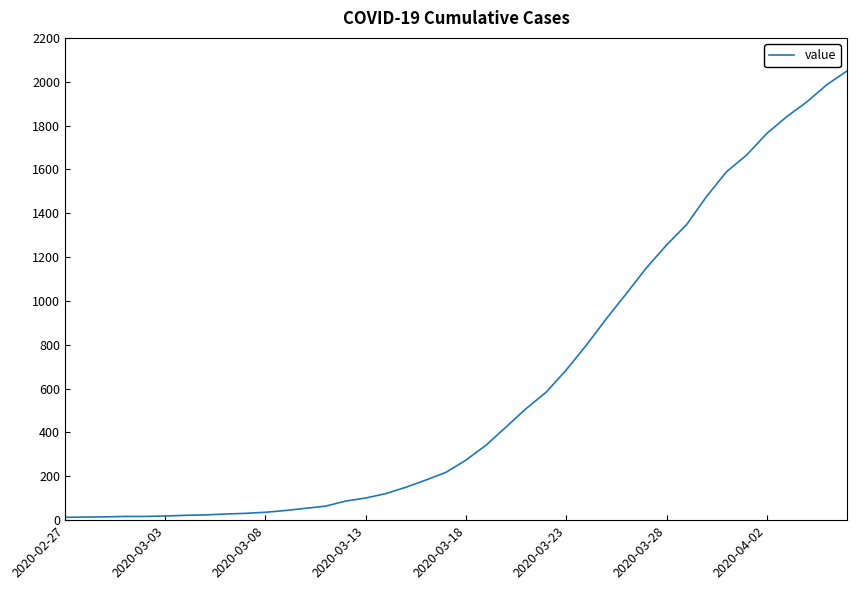

What is the greatest value displayed?

2049